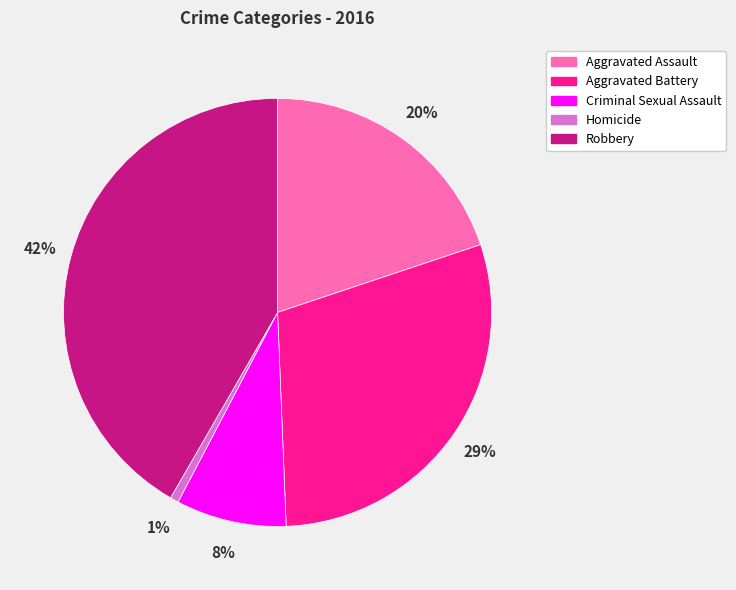

To the nearest percent, what percentage of the pie is Criminal Sexual Assault?

8%